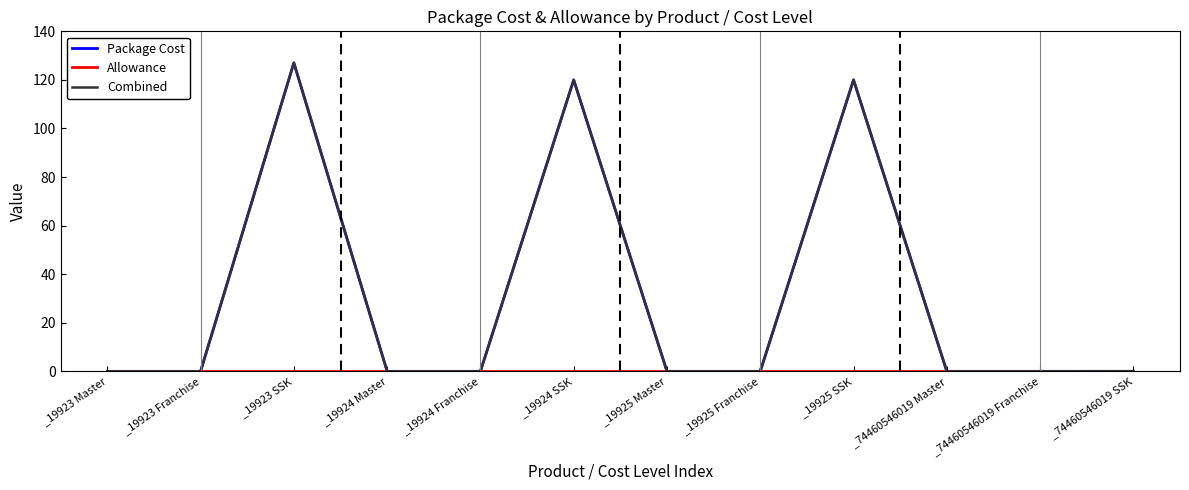

Is this an area chart (filled region under the line)?

No